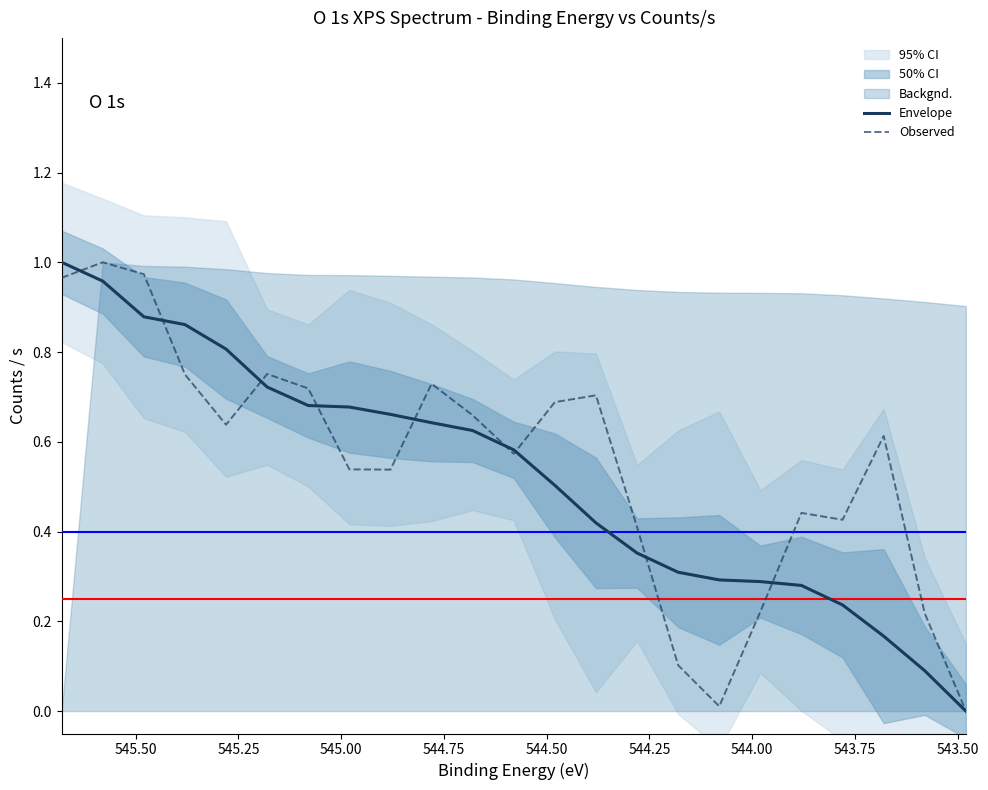

Is the value of Envelope at 20 greater than the value of Observed at 14?

No